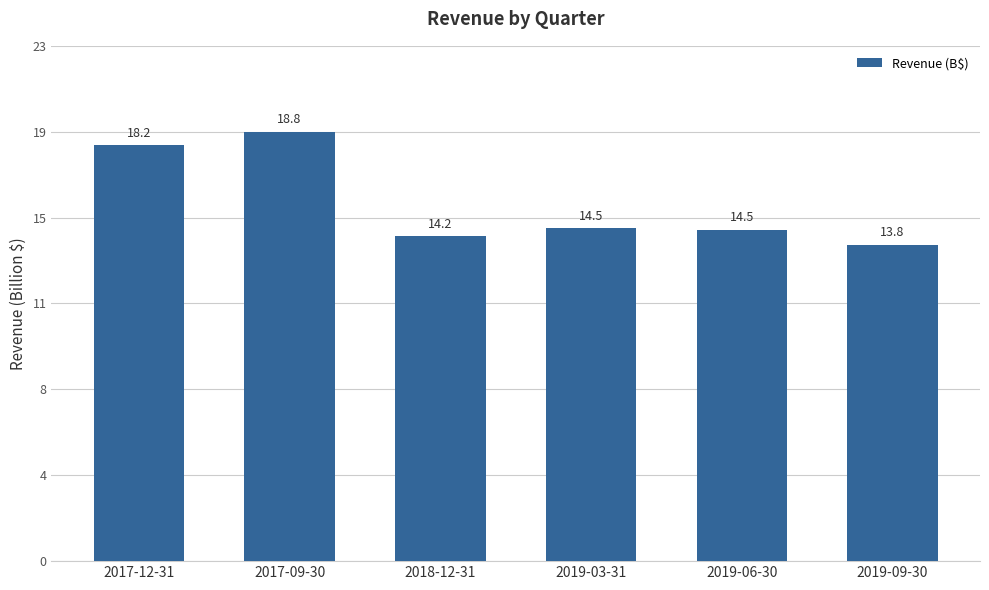

List the labels in order of value, smallest first.

2019-09-30, 2018-12-31, 2019-06-30, 2019-03-31, 2017-12-31, 2017-09-30